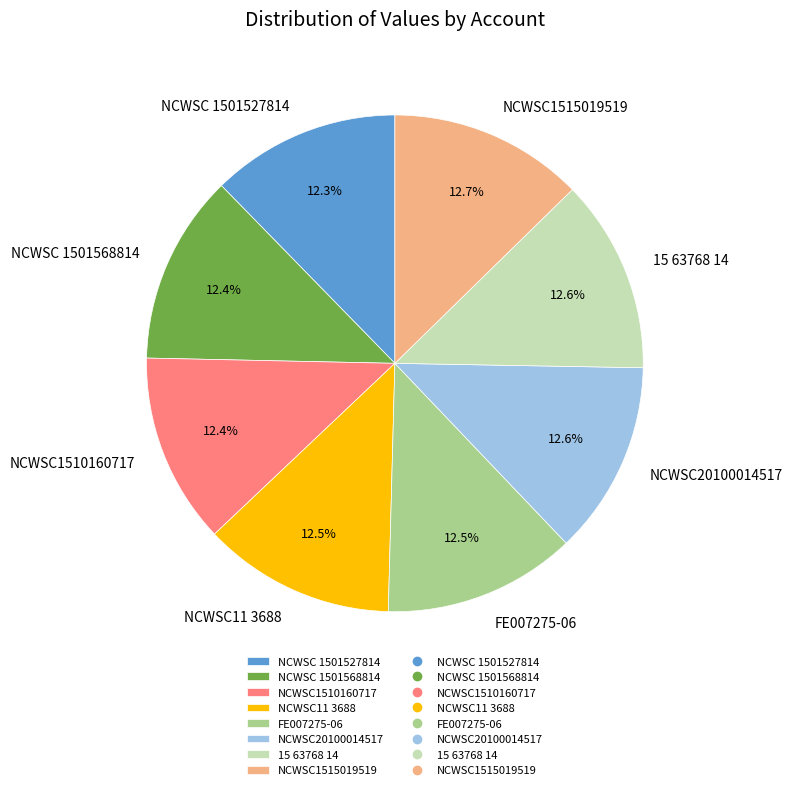

The NCWSC1510160717 slice represents 19% of the pie. True or false?

False